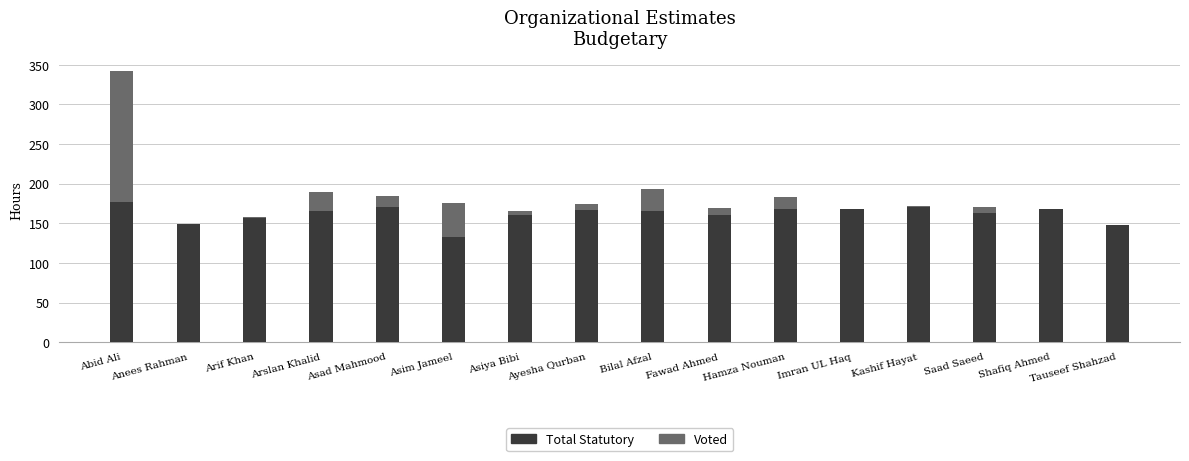

What are all the series names shown in the legend?

Total Statutory, Voted